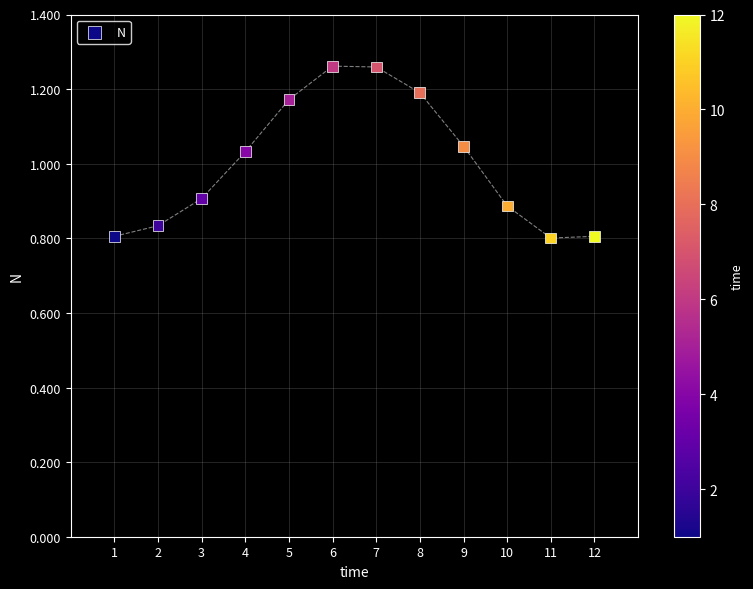

What is the average X value?

6.5